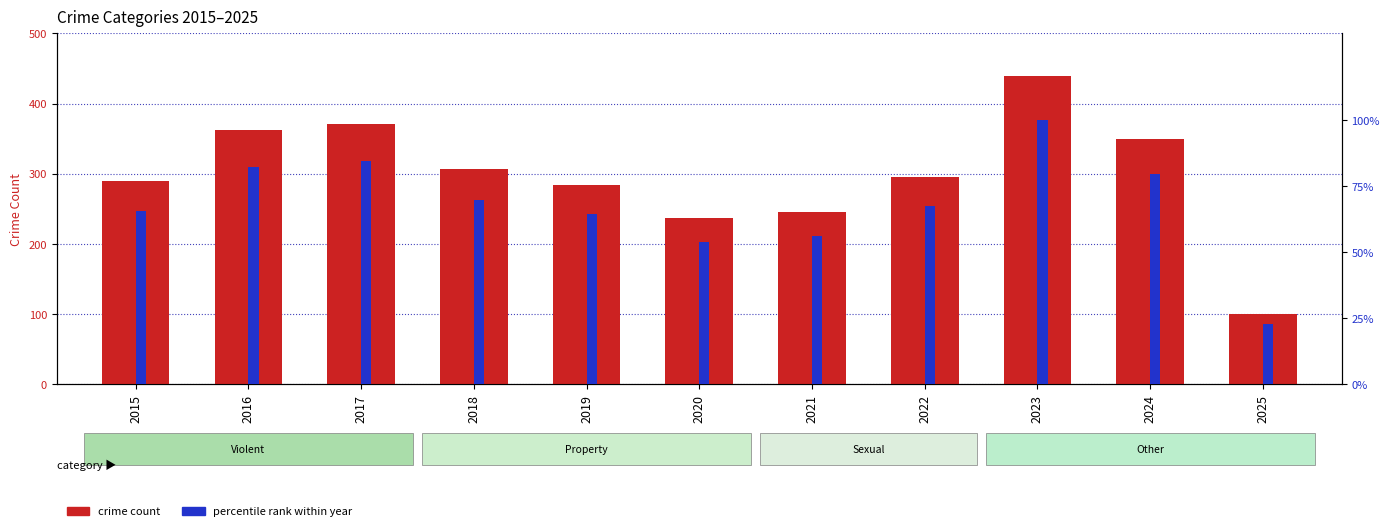

Reading left to right, list all the values displayed in this chart.

crime count: 2015=289.0	2016=362.0	2017=371.0	2018=307.0	2019=284.0	2020=237.0	2021=246.0	2022=296.0	2023=439.0	2024=350.0	2025=100.0
percentile rank: 2015=65.8	2016=82.5	2017=84.5	2018=69.9	2019=64.7	2020=54.0	2021=56.0	2022=67.4	2023=100.0	2024=79.7	2025=22.8